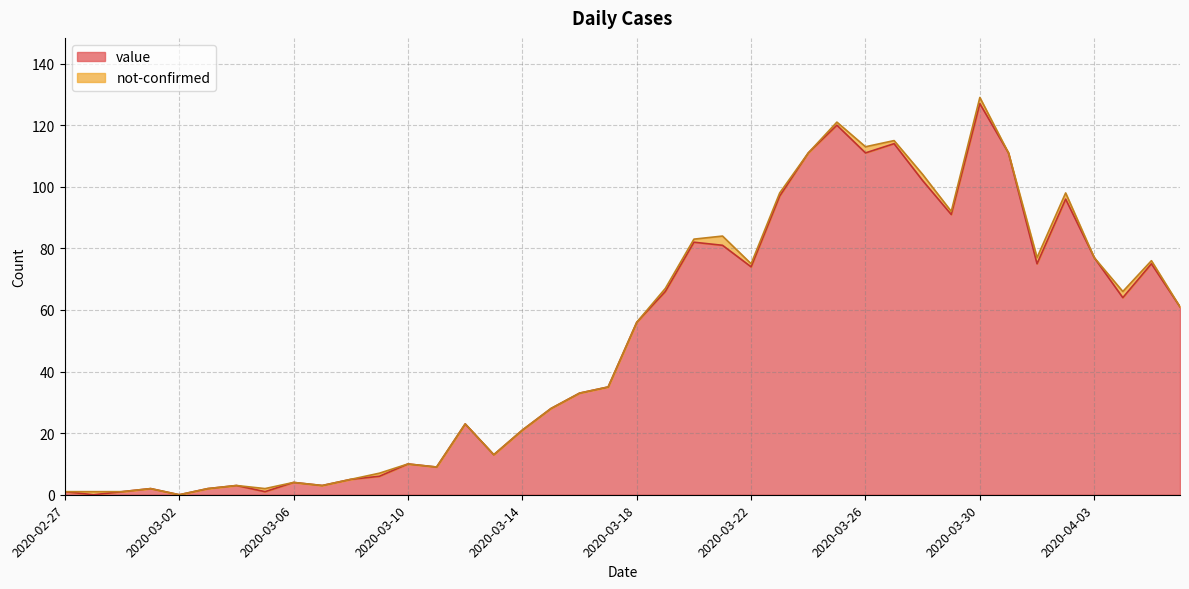

How many points are higher than both their immediate neighbors (excluding endpoints)?

11